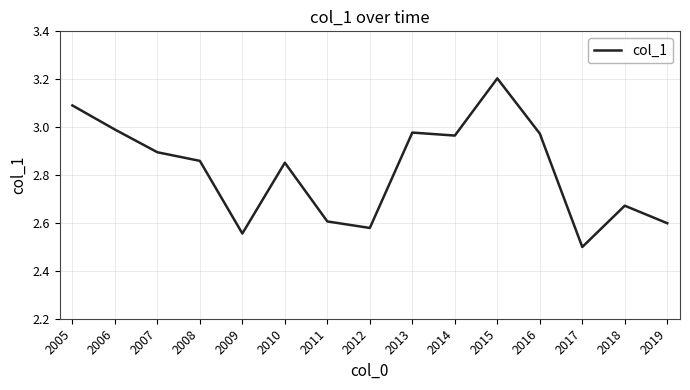

Approximately how many times larger is the value at 2010 compared to 2018?

1.1